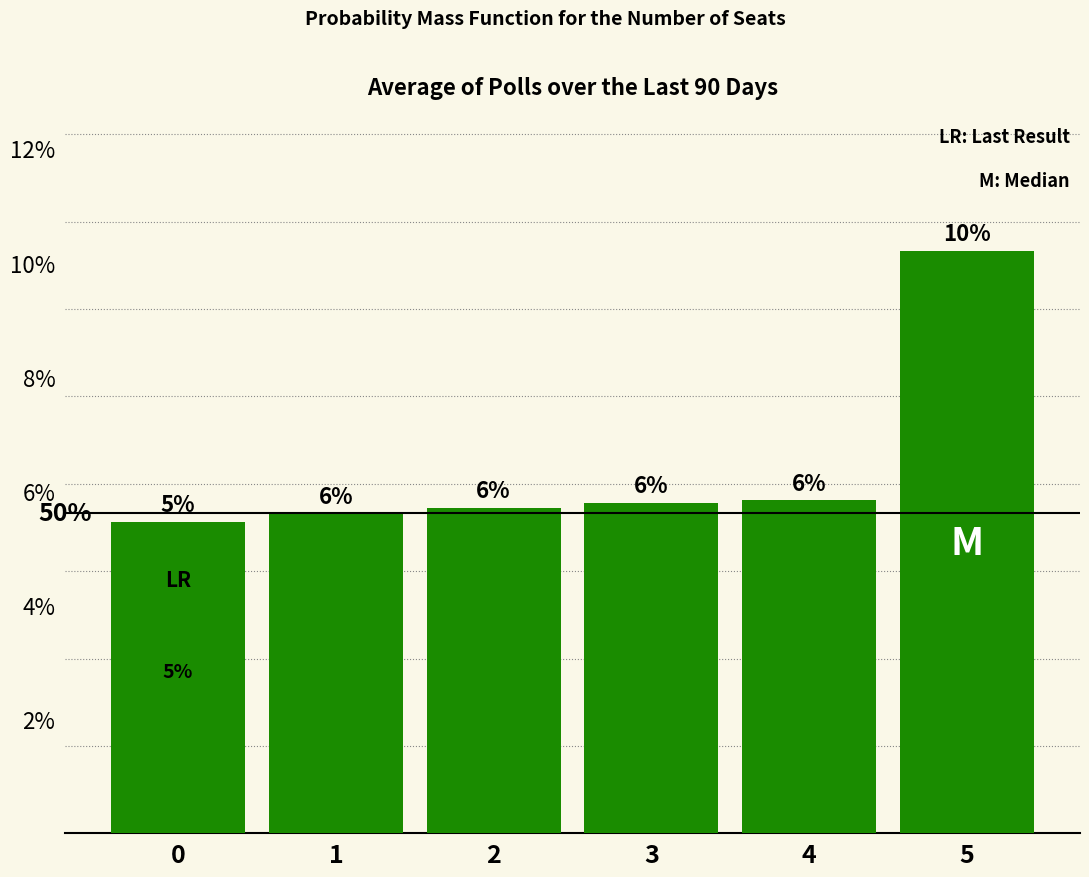

List the labels in order of value, smallest first.

0, 1, 2, 3, 4, 5